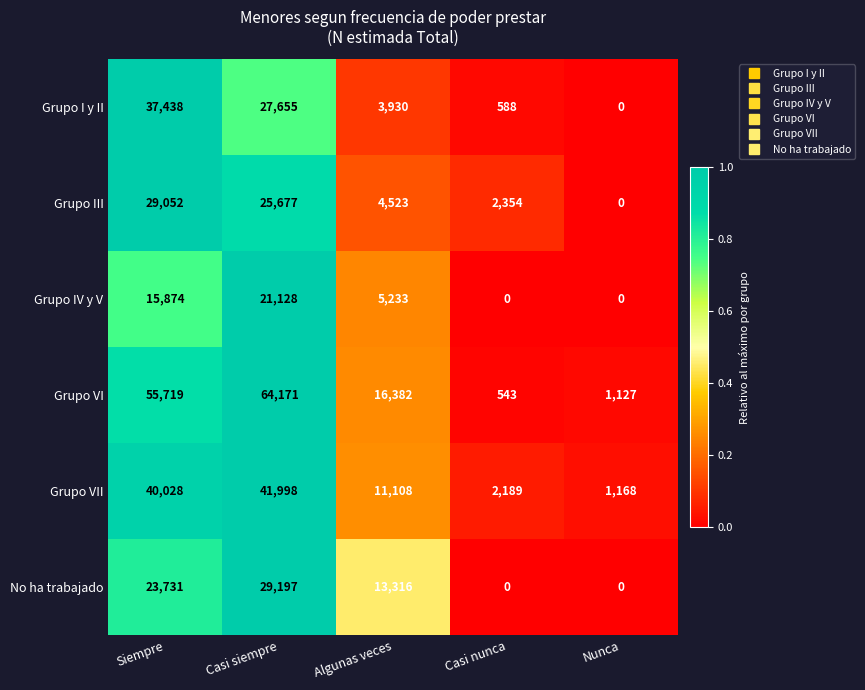

What is the sum of all Grupo III values?

61606